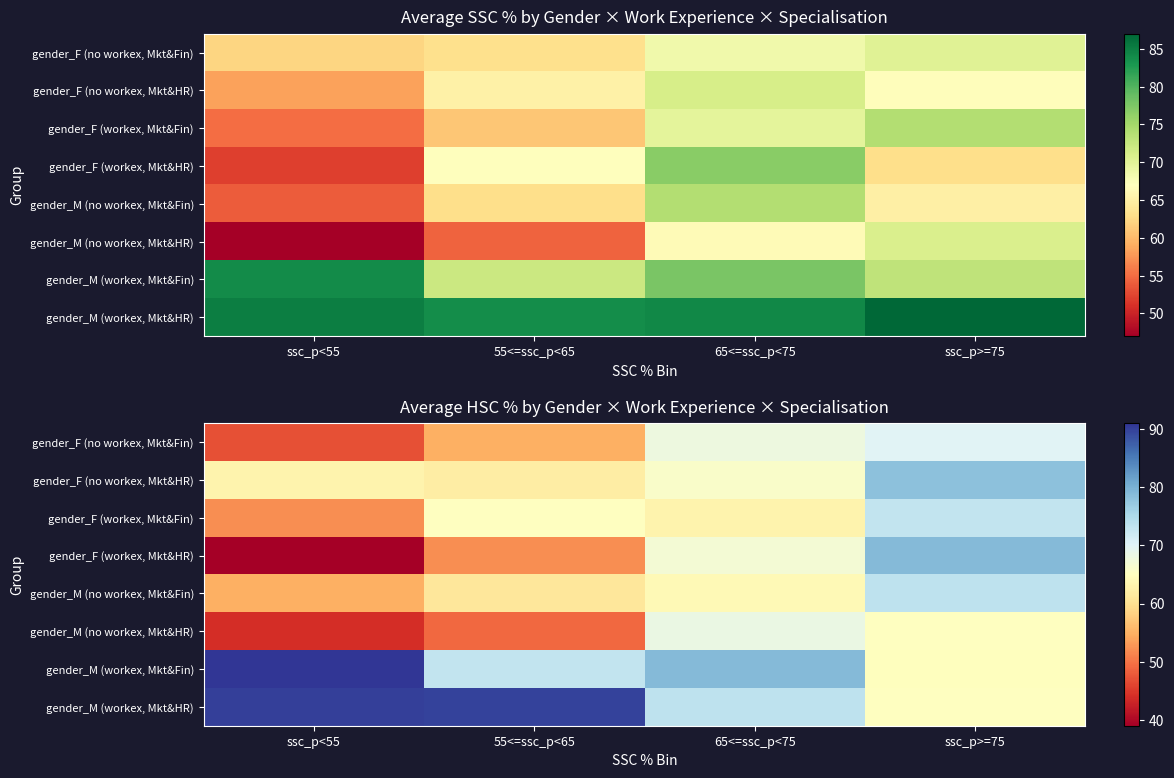

At which label does gender_F (no workex, Mkt&Fin) first exceed 68?

ssc_p>=75